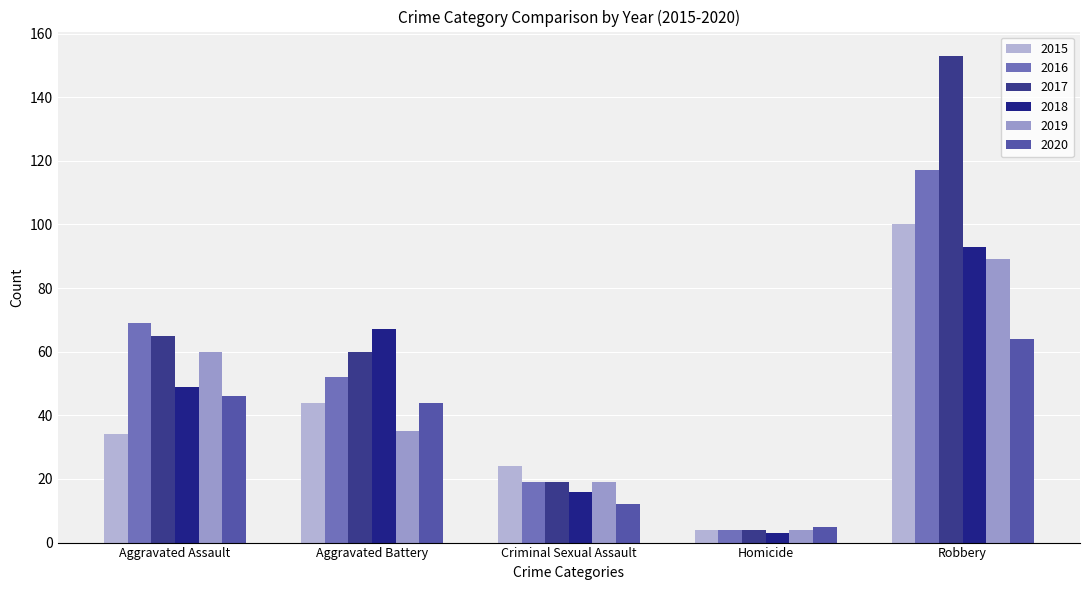

How many 2015 values are between 24 and 44?

3